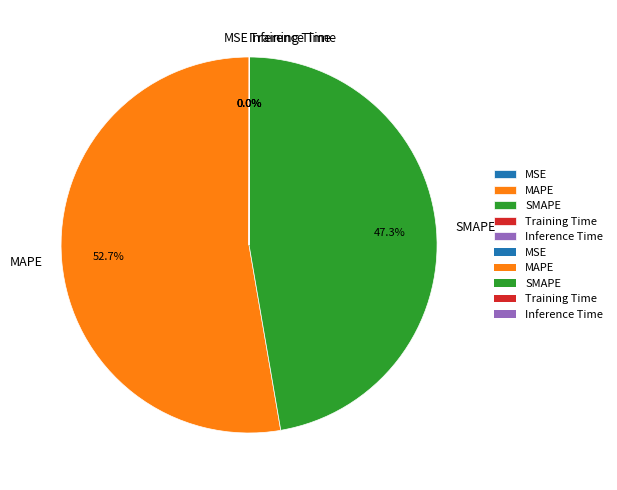

Which category has the biggest portion of the pie?

MAPE